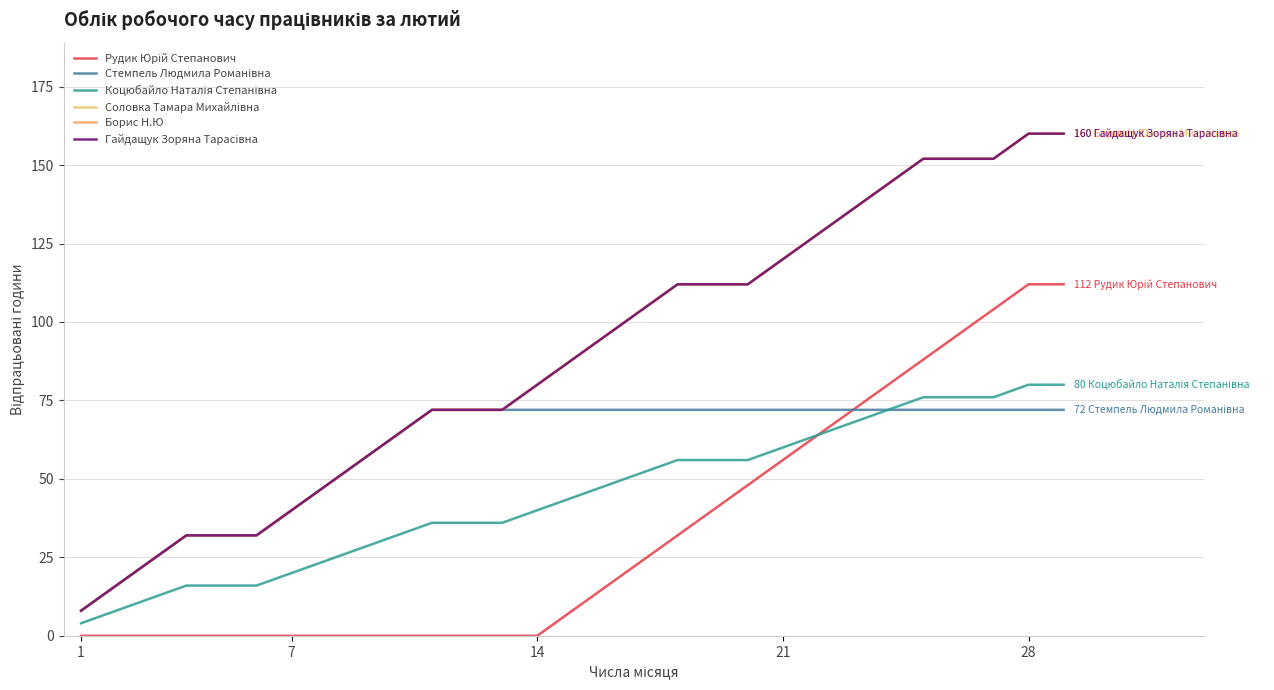

True or false: Рудик Юрій Степанович has more than 1 interior local peaks.

False